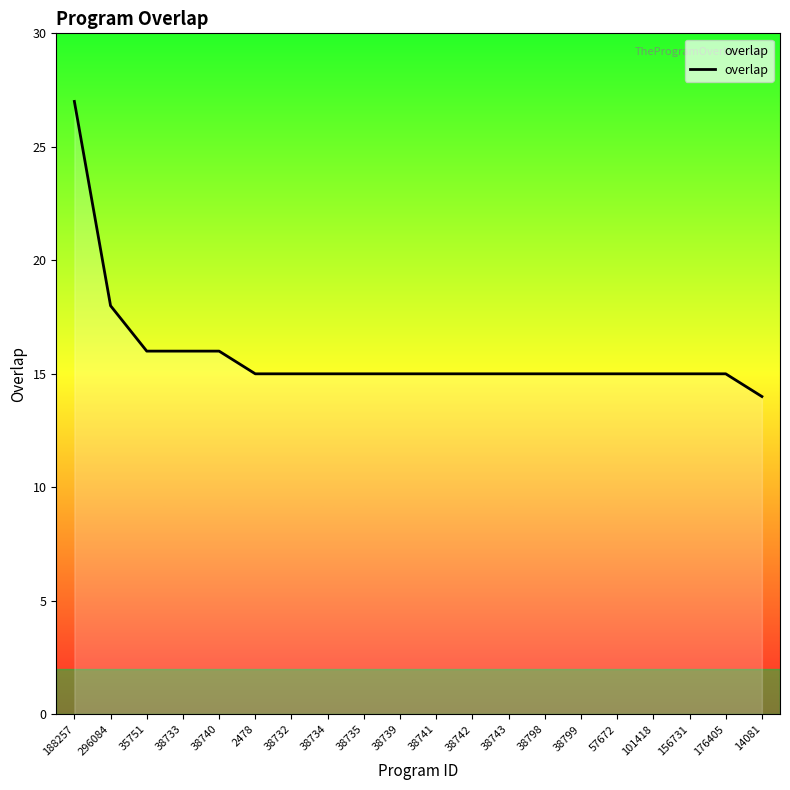

What is the ratio of the value at 38739 to the value at 38741?

1.0